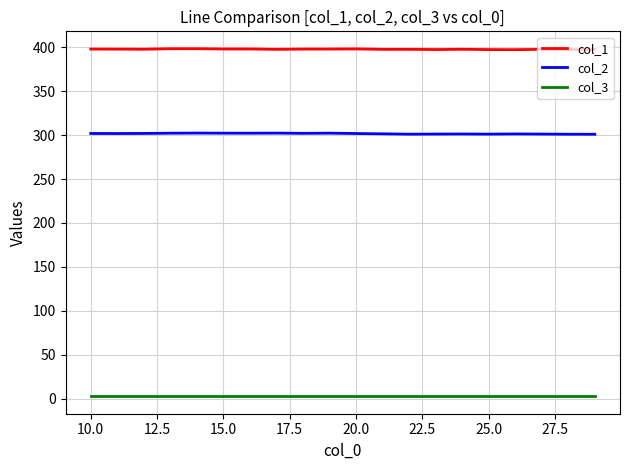

What is the greatest value displayed?

398.1